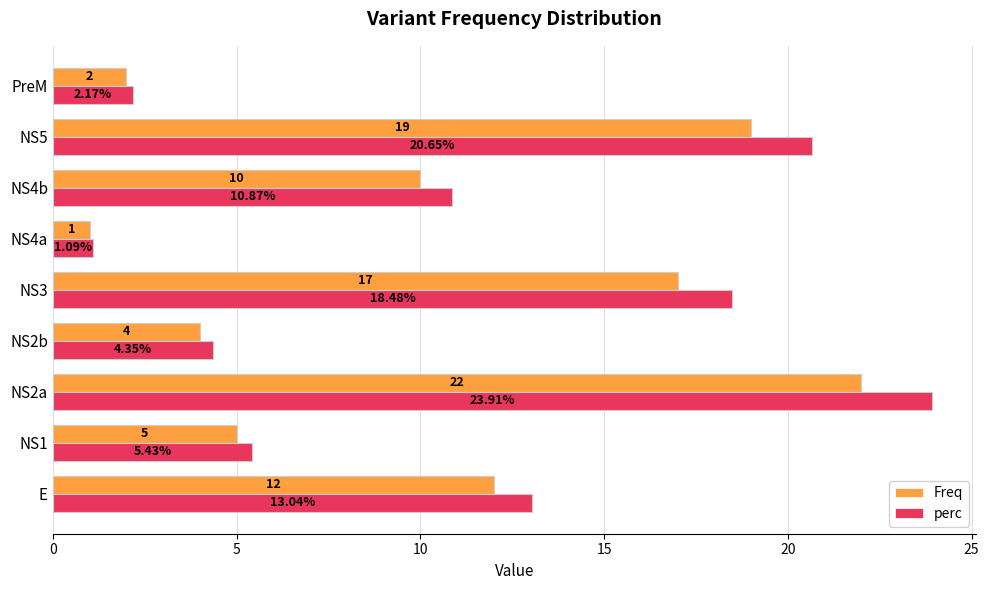

Rank the categories by Freq value from lowest to highest.

NS4a, PreM, NS2b, NS1, NS4b, E, NS3, NS5, NS2a